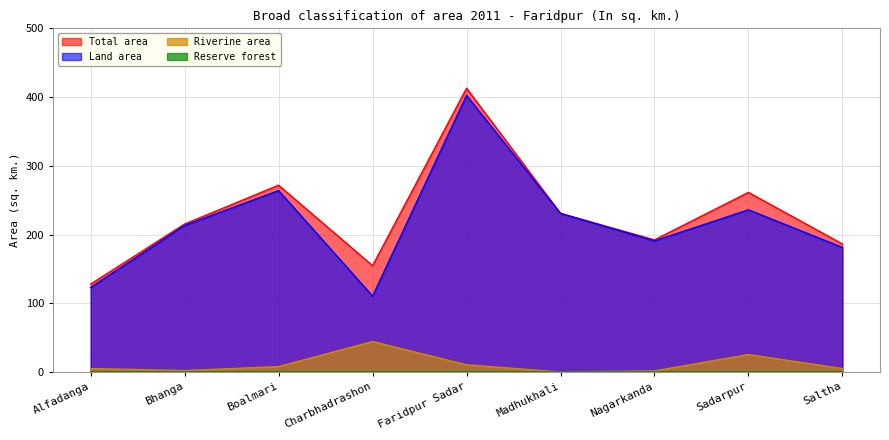

How many data points in Total area are above 215?

5